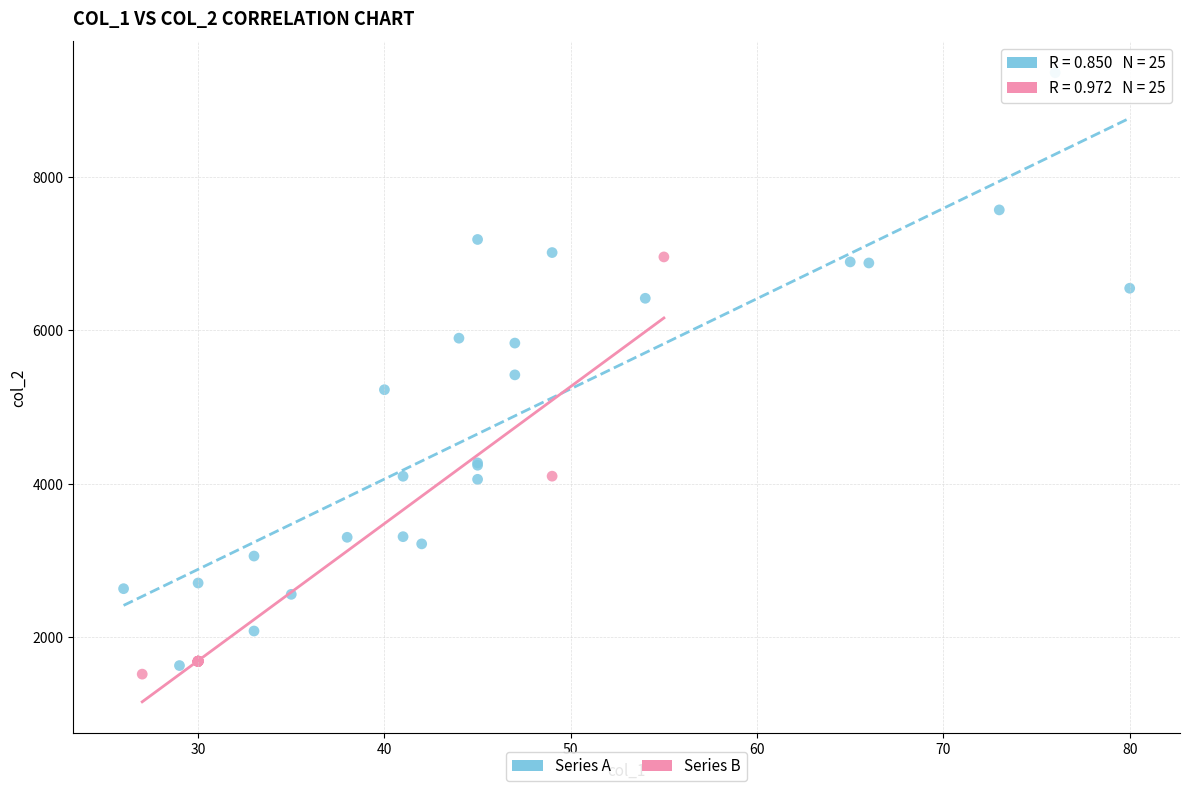

What are all the series names shown in the legend?

Series A, Series B